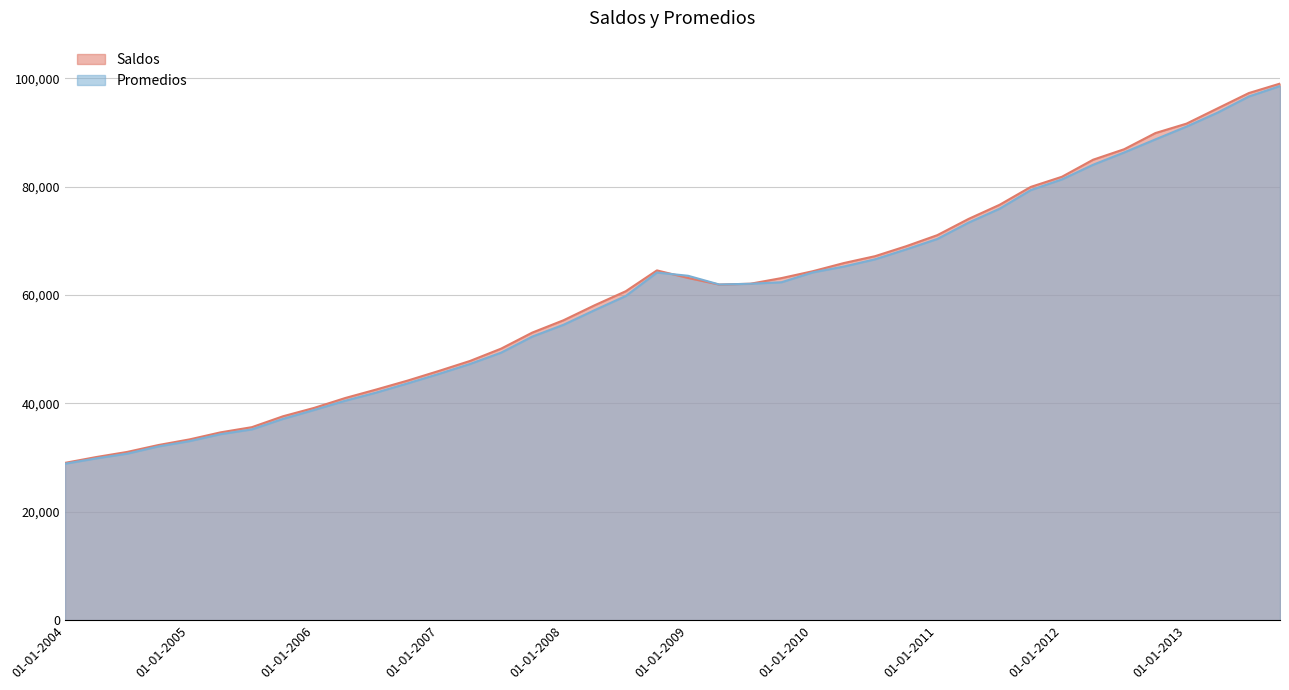

What is the label of the 34th point from the right?

01-07-2005